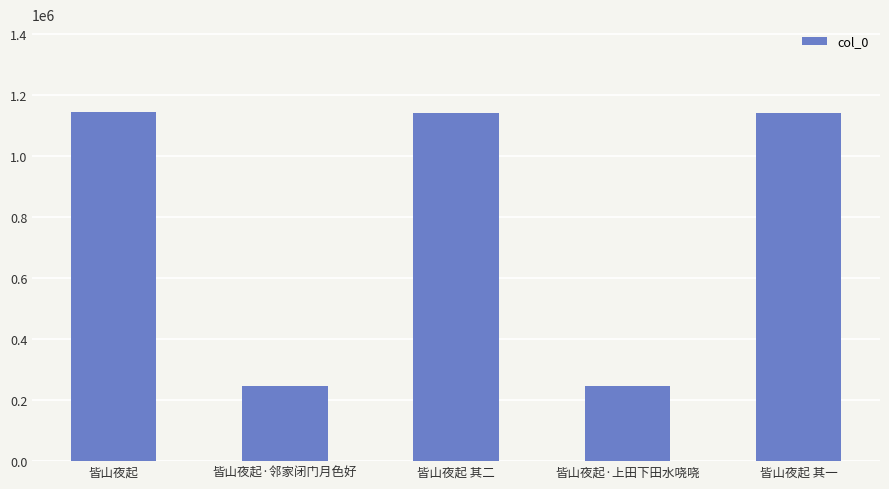

What is the maximum value shown in the chart?

1144614